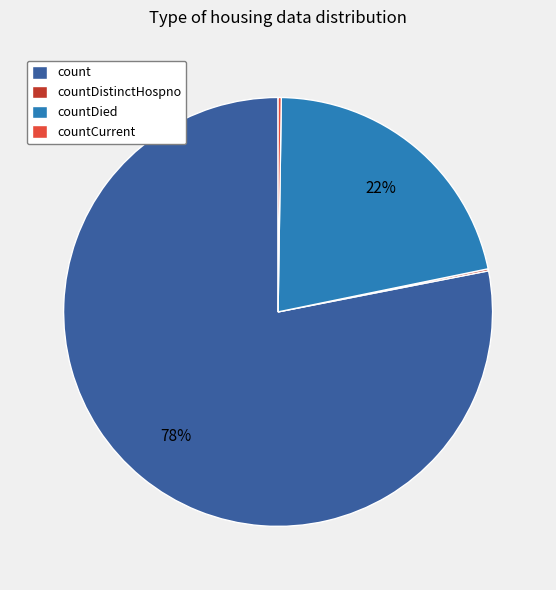

Is it true that countDied is 22% of the pie?

True